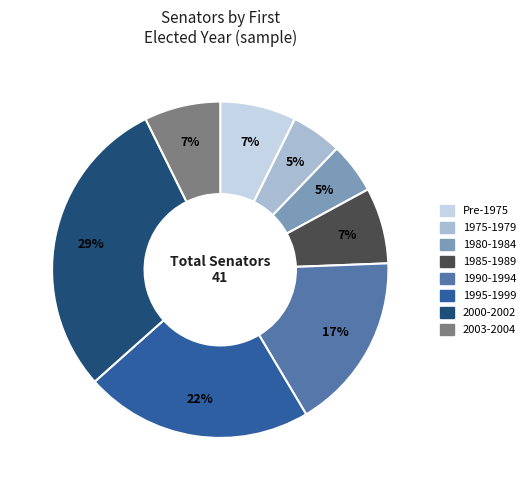

To the nearest percent, what is the difference between the largest and smallest slice percentages?

24%